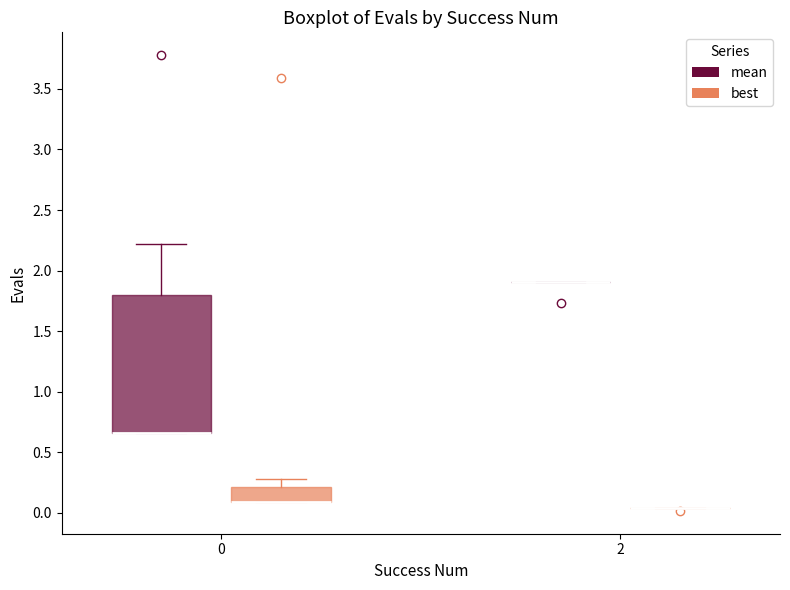

Which box is the tallest, from its lower edge to its upper edge?

0 (mean)